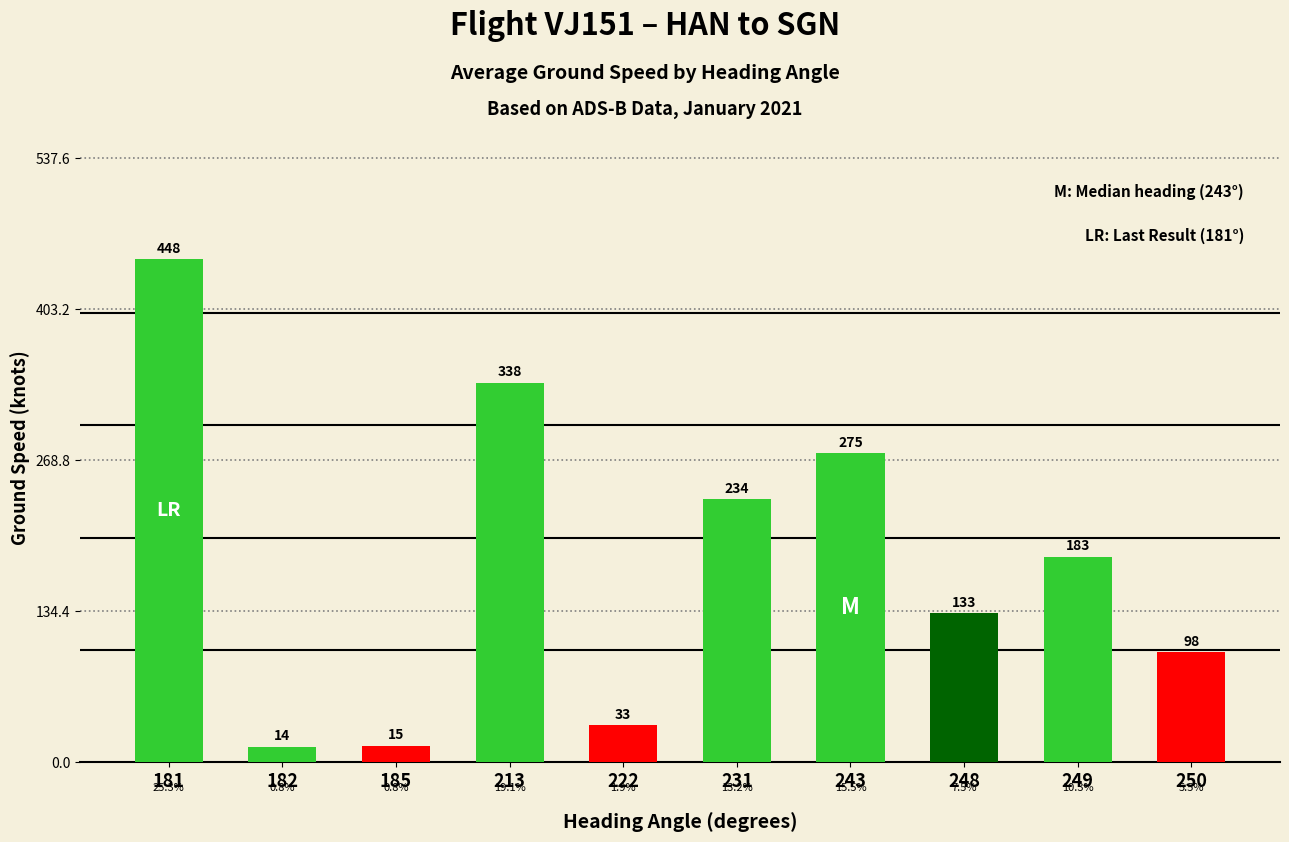

What is the average value?

177